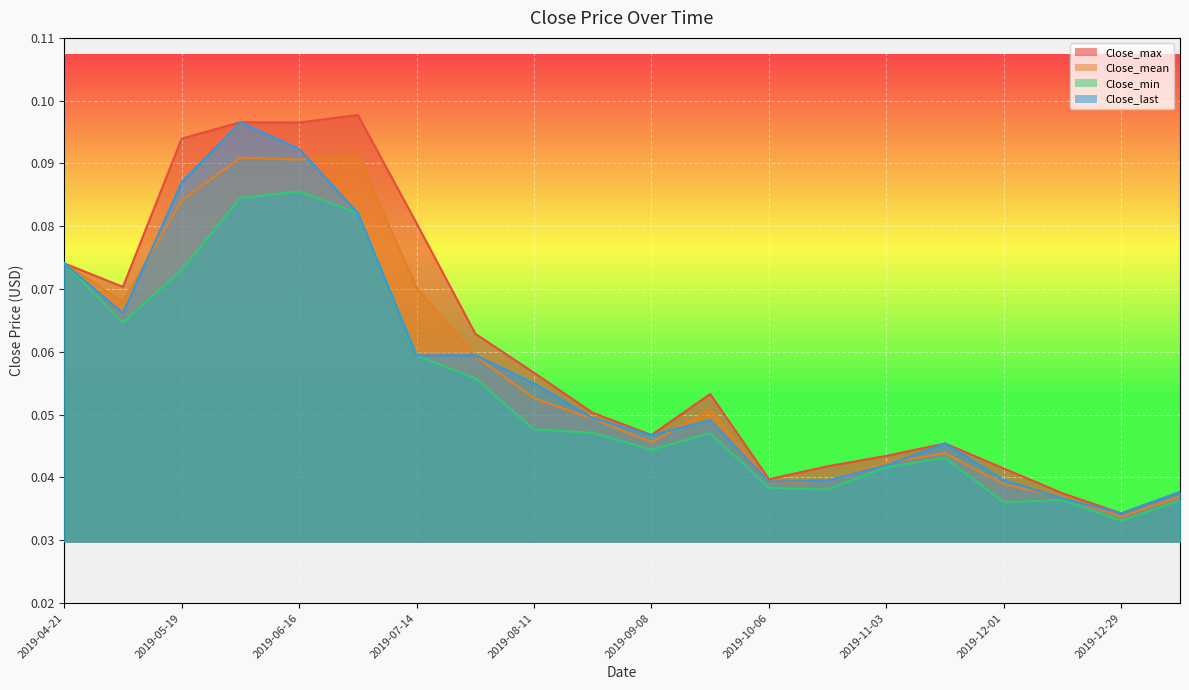

Count the Close_max values in the range 0 to 1.

20